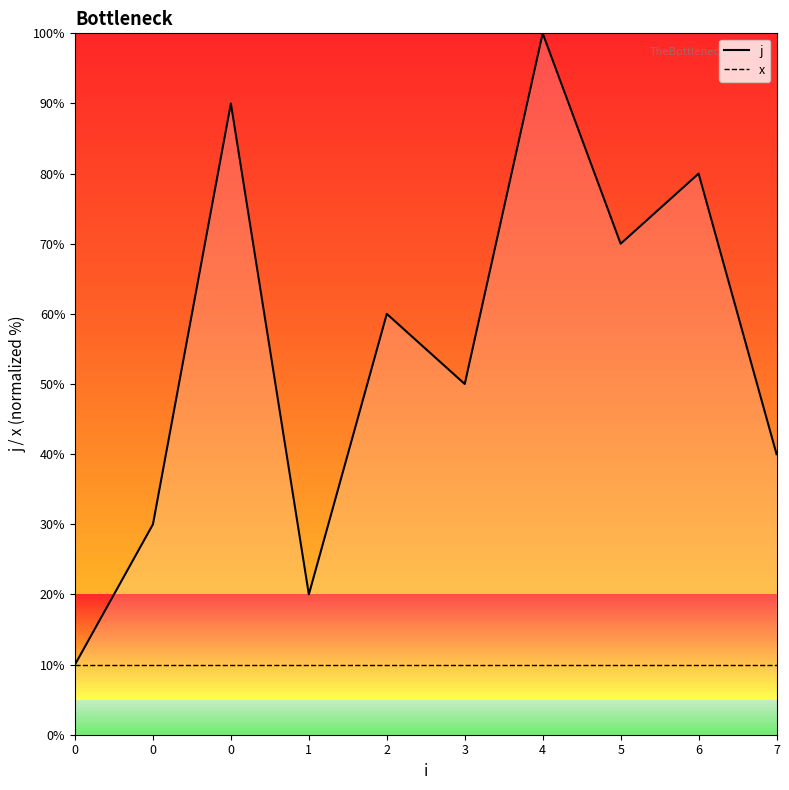

The chart shows a value of 60 at 2. True or false?

True